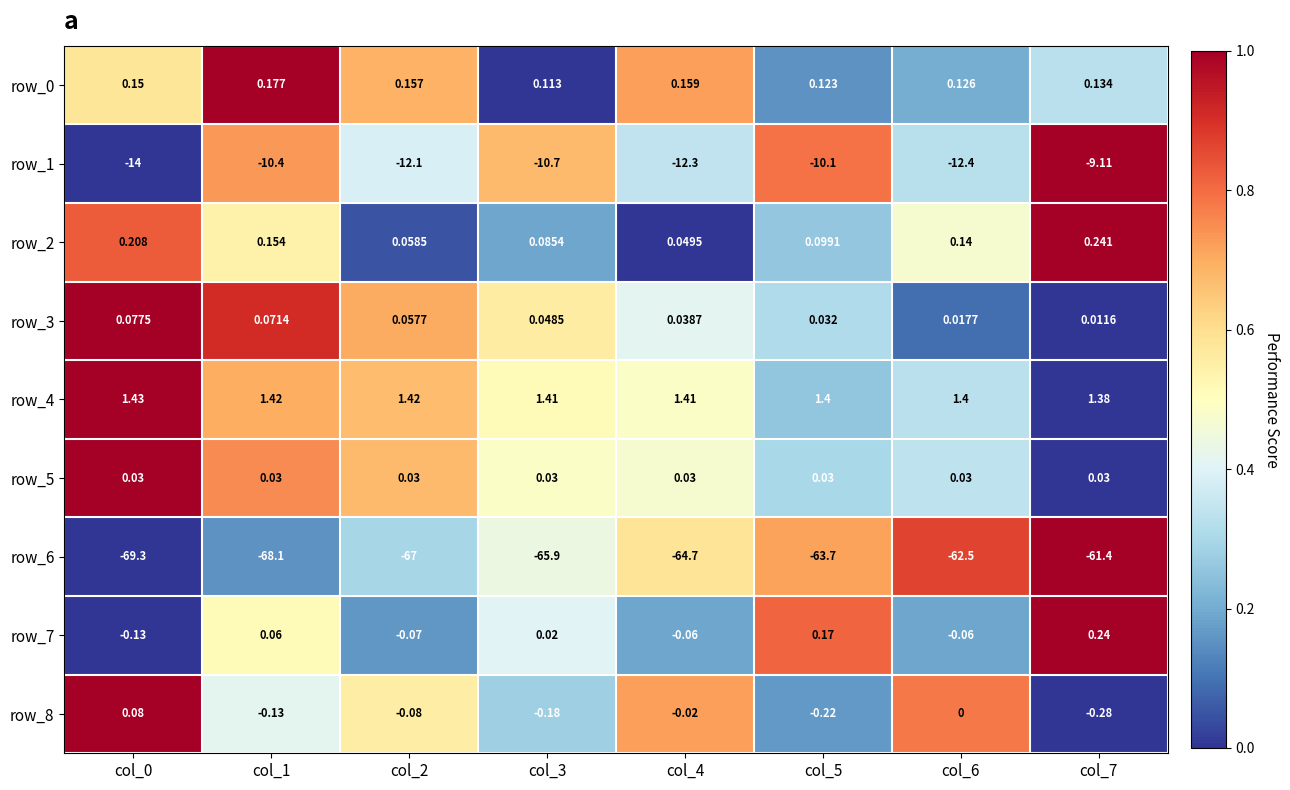

Is the value of row_4 at col_7 greater than the value of row_8 at col_2?

Yes